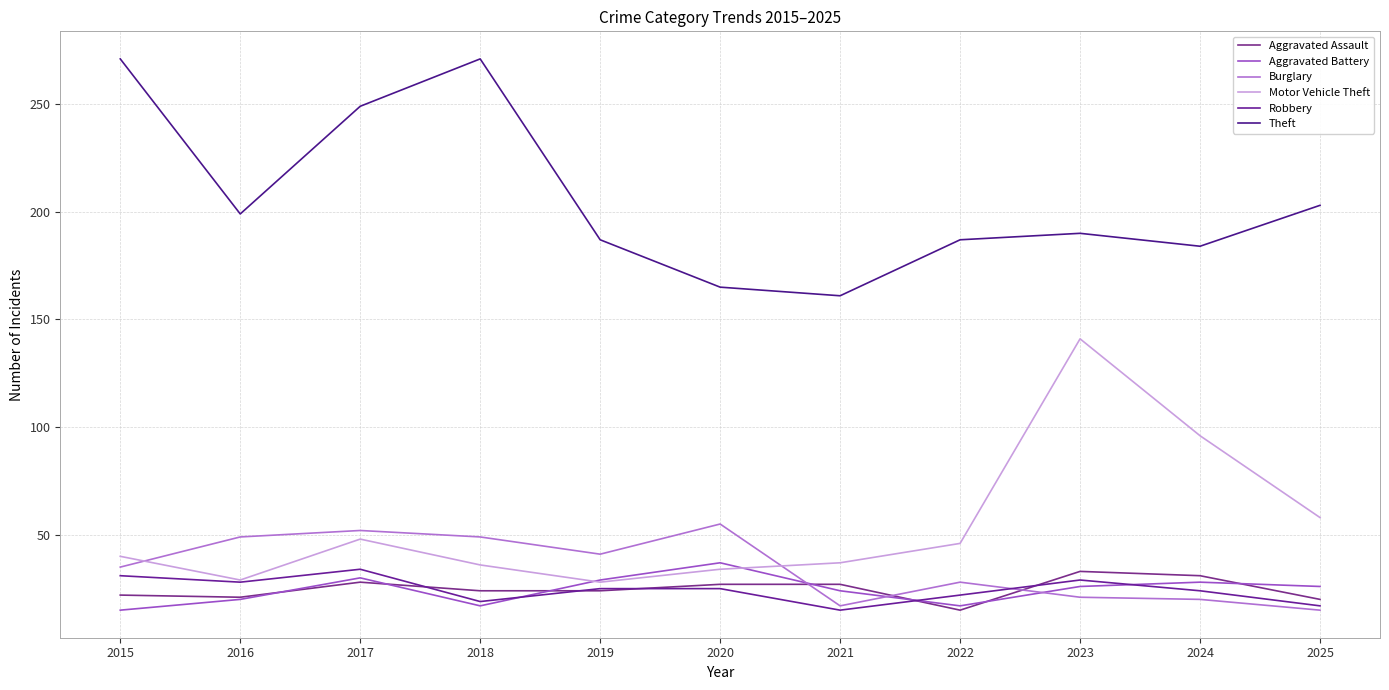

What is the difference between the Robbery values at 2023 and 2022?

7